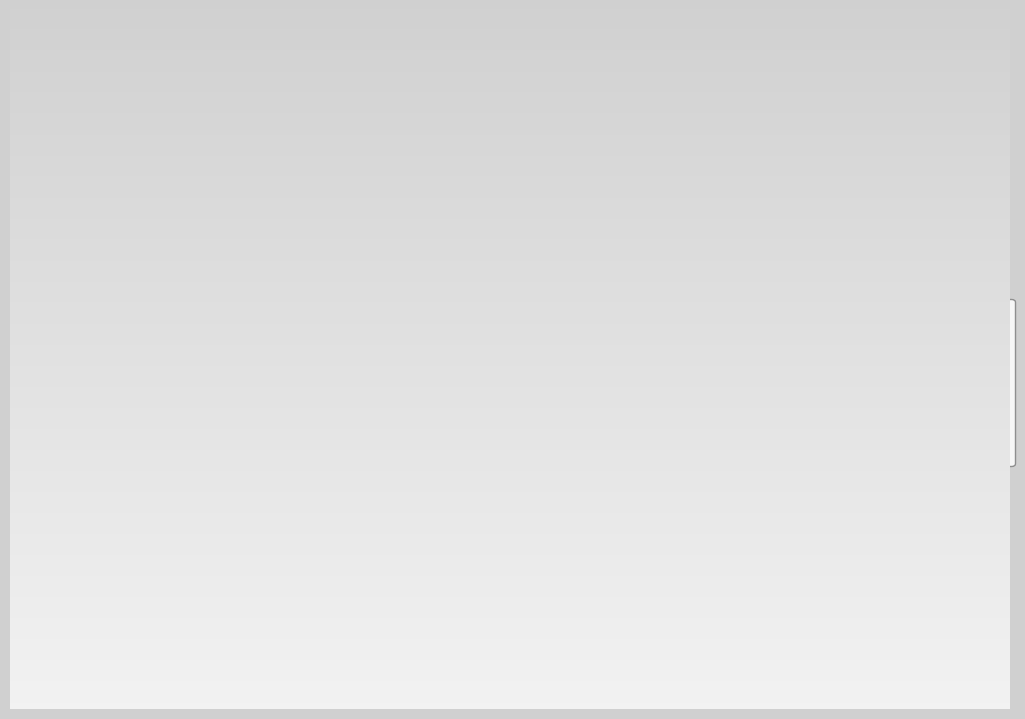

Does any single category account for the majority?

Yes